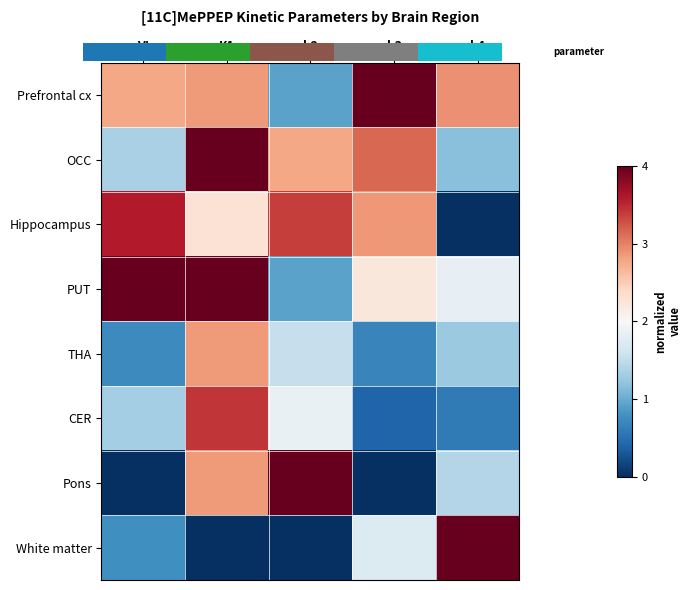

What is the sum of all White matter values?

6.5